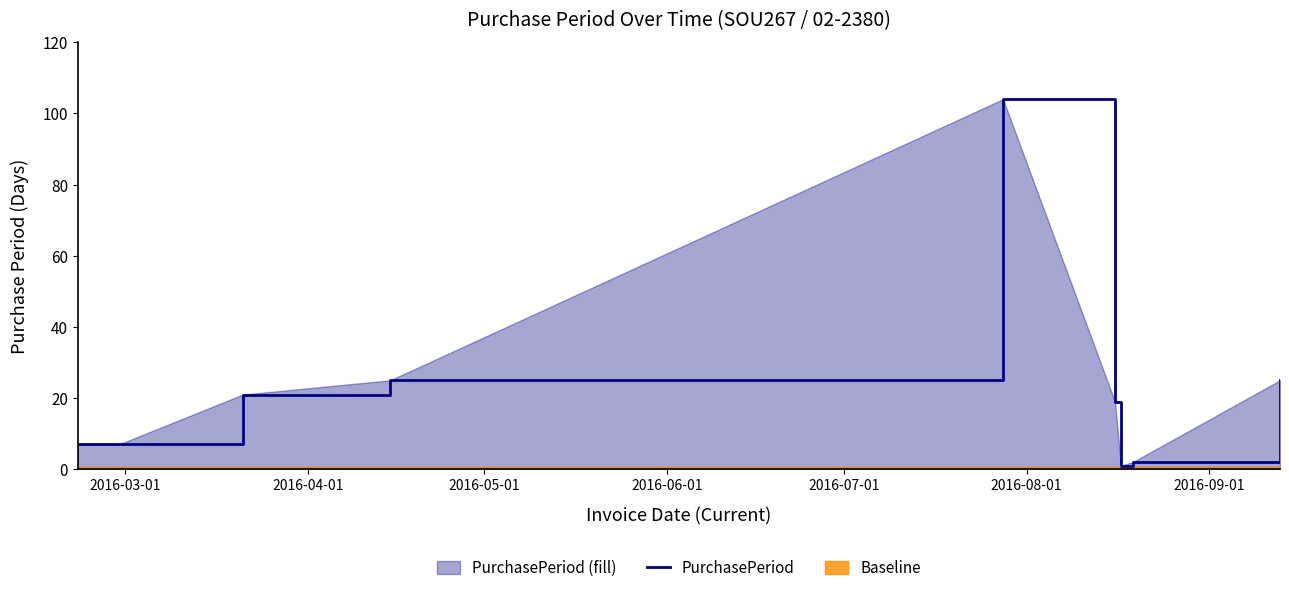

What is the value of the 5th point from the left?

104